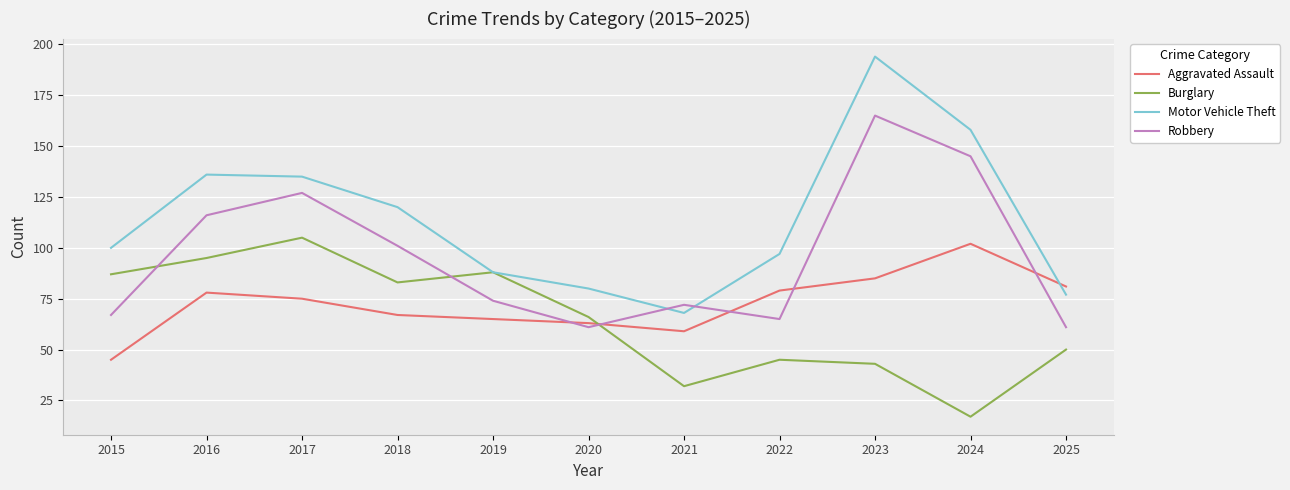

What is the greatest value displayed?

194